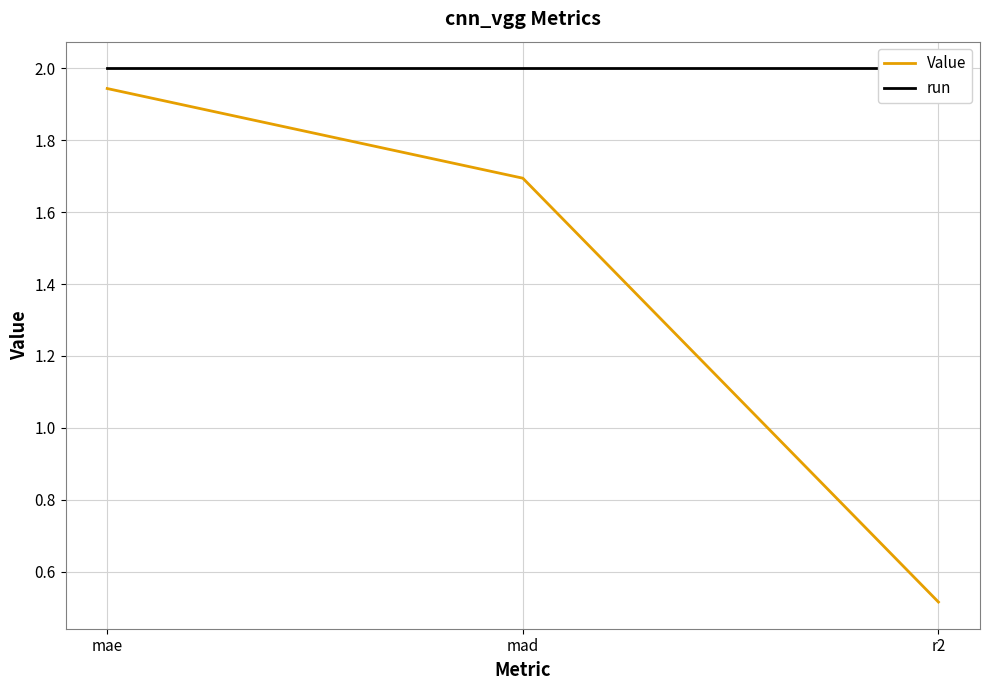

The value of run at r2 is 1.0. True or false?

False